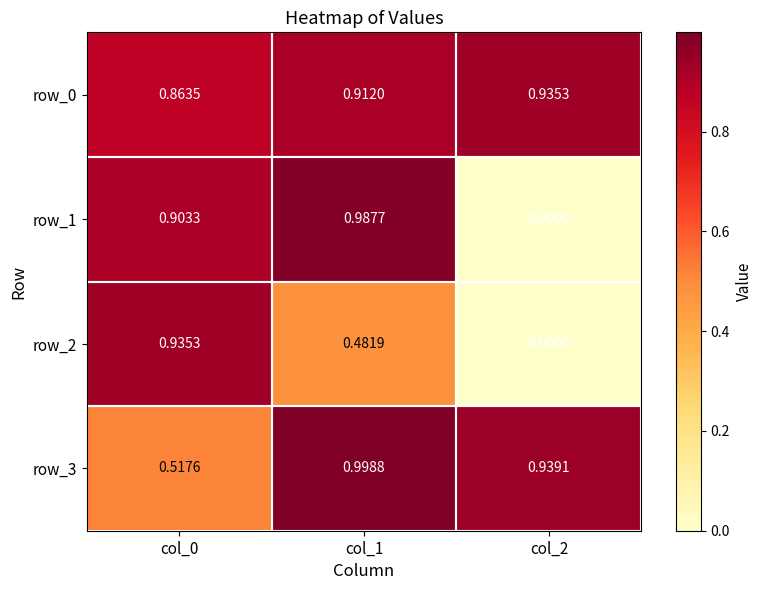

The row_3 series shows 0.5 at col_1. True or false?

False